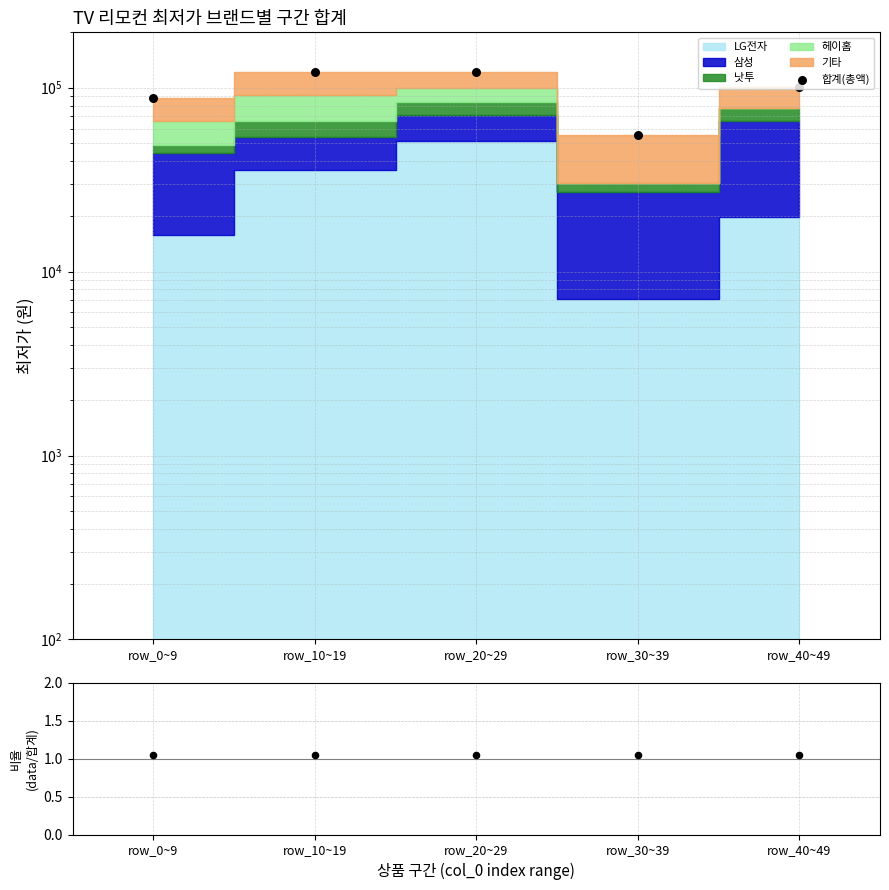

Which series has the largest Y range (max minus min)?

합계(총액)